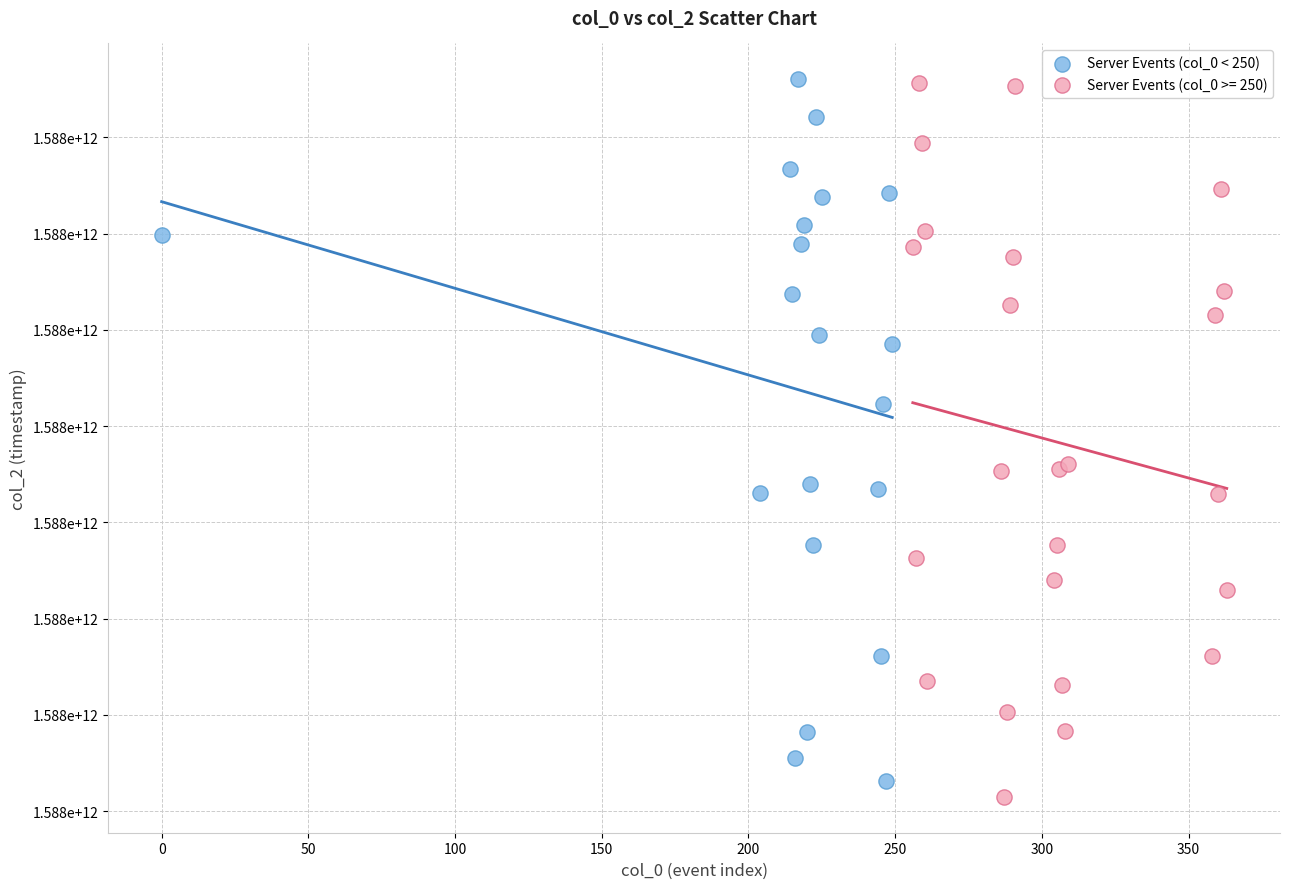

What are all the series names shown in the legend?

Server Events (col_0 < 250), Server Events (col_0 >= 250)